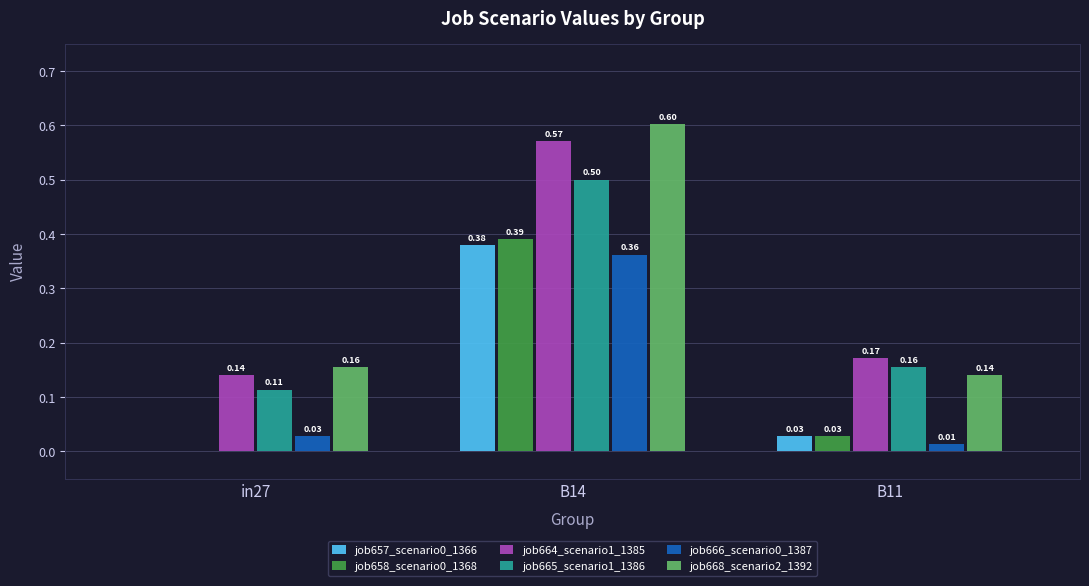

At which category is the sum across all series the highest?

B14